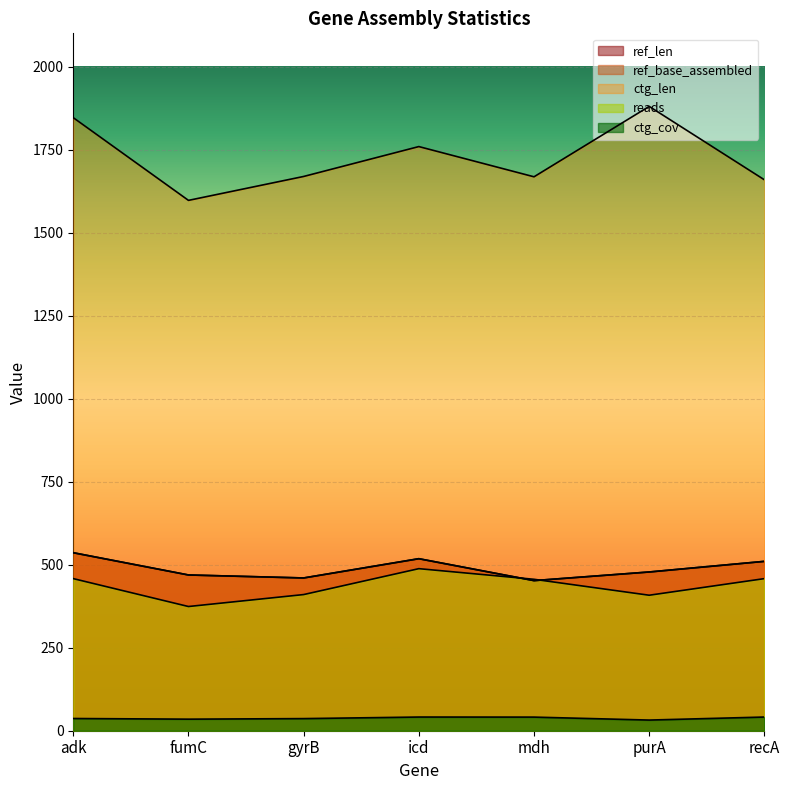

The ctg_len series shows 3031.6 at icd. True or false?

False